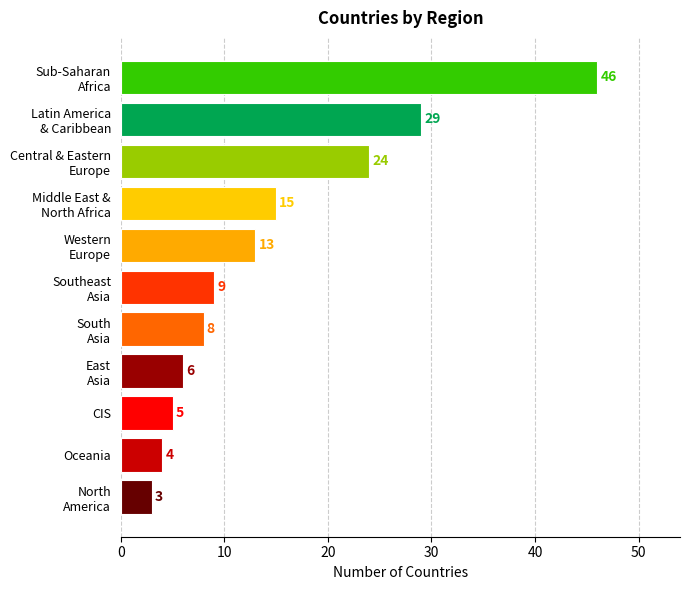

Reading top to bottom, what are all the values shown in this chart?

46	29	24	15	13	9	8	6	5	4	3